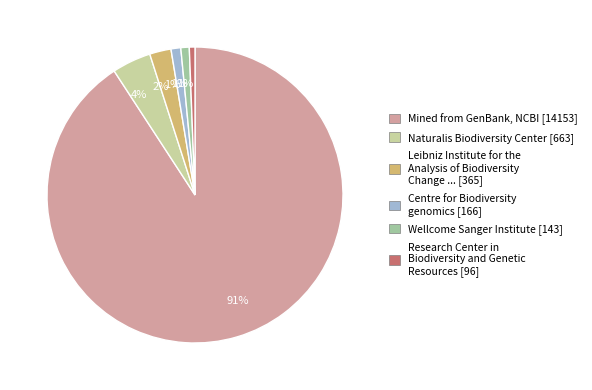

Count the number of slices in the pie.

6